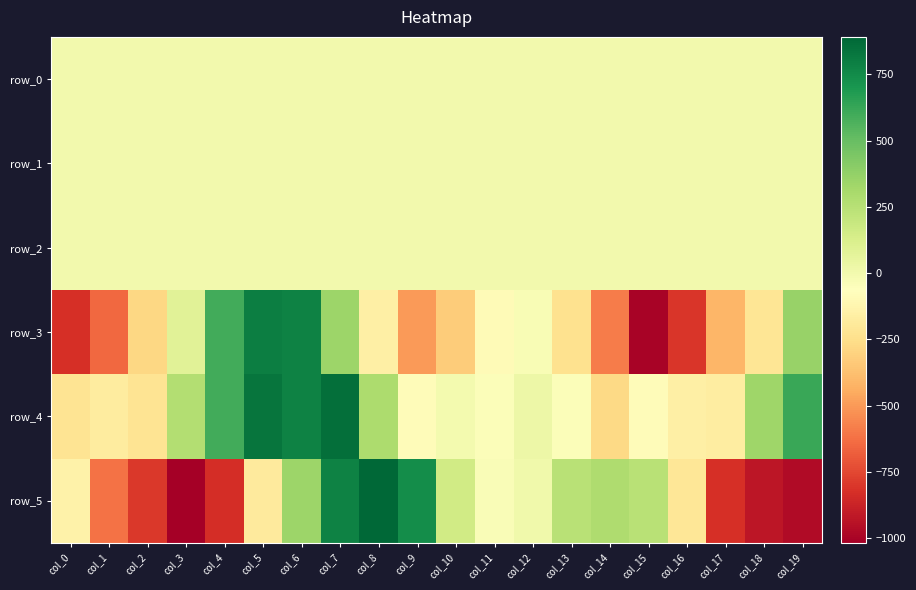

What is the total value across all series at col_5?

1450.4